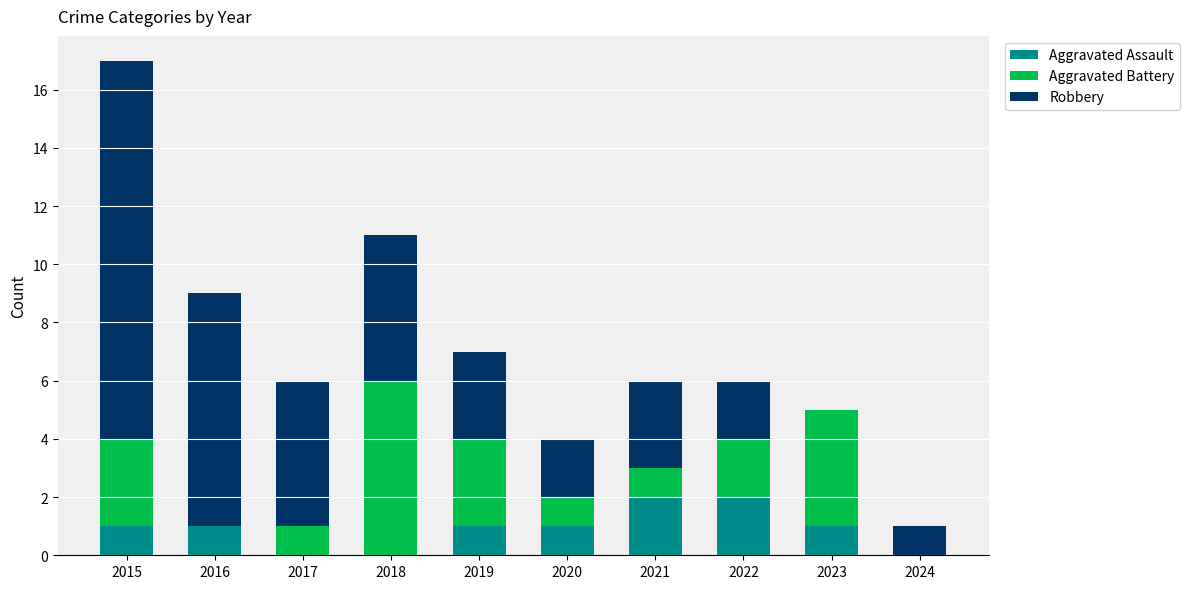

What are all the series names shown in the legend?

Aggravated Assault, Aggravated Battery, Robbery